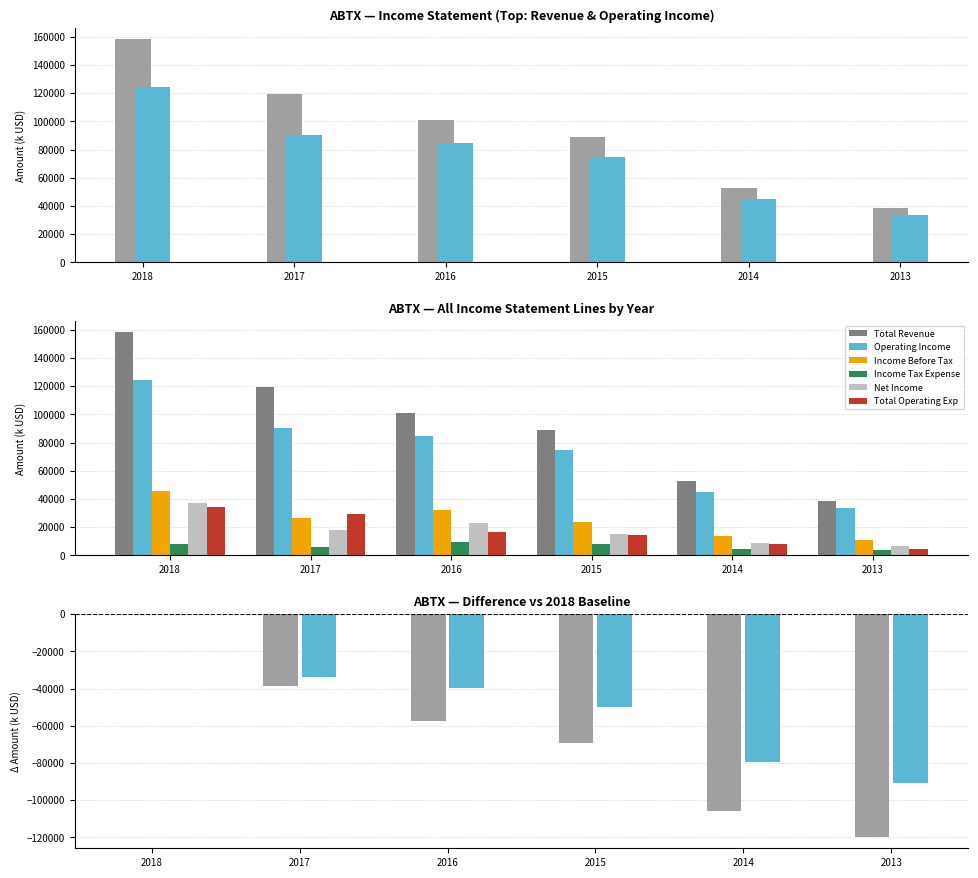

What is the greatest value displayed?

158200